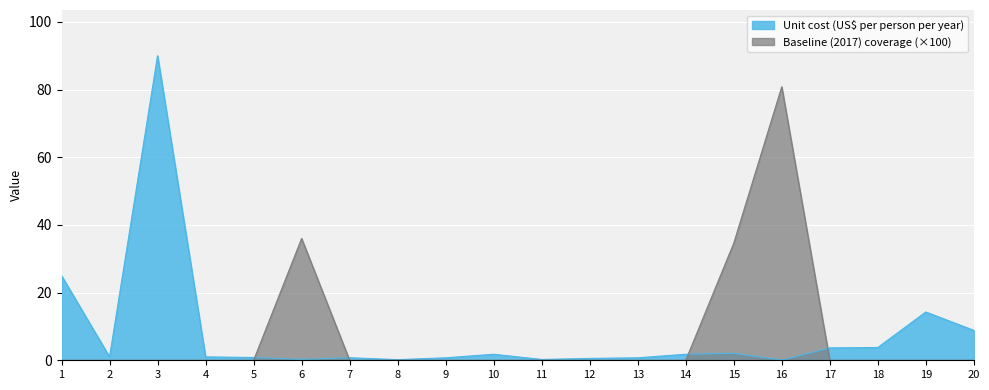

How many lines are shown in the chart?

2